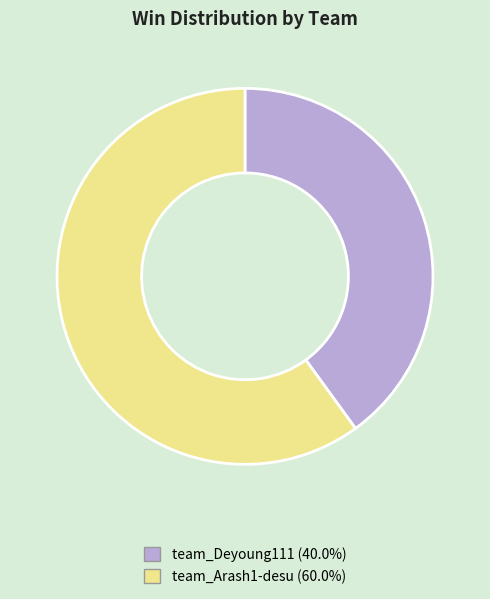

Rank the categories by value from highest to lowest.

team_Arash1-desu, team_Deyoung111